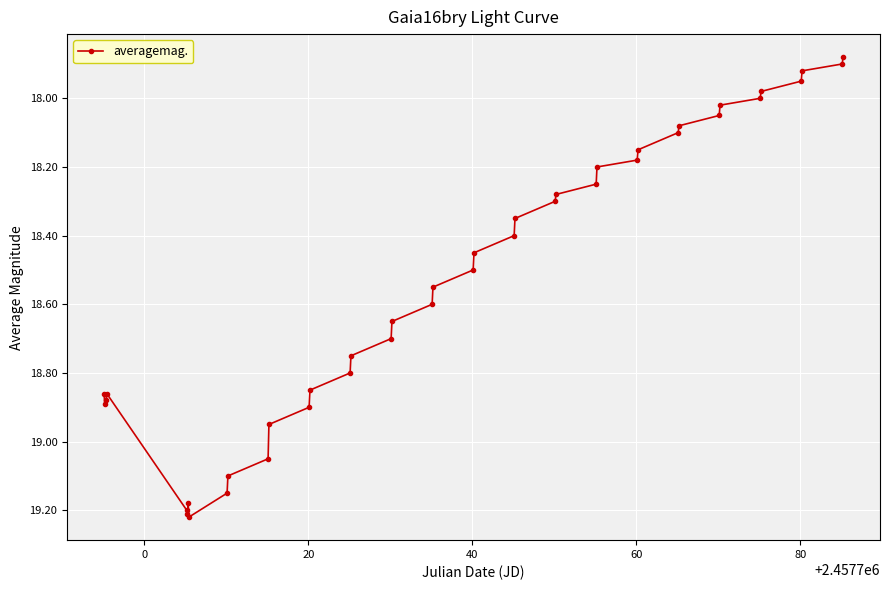

What is the difference between the maximum and minimum values?

1.3